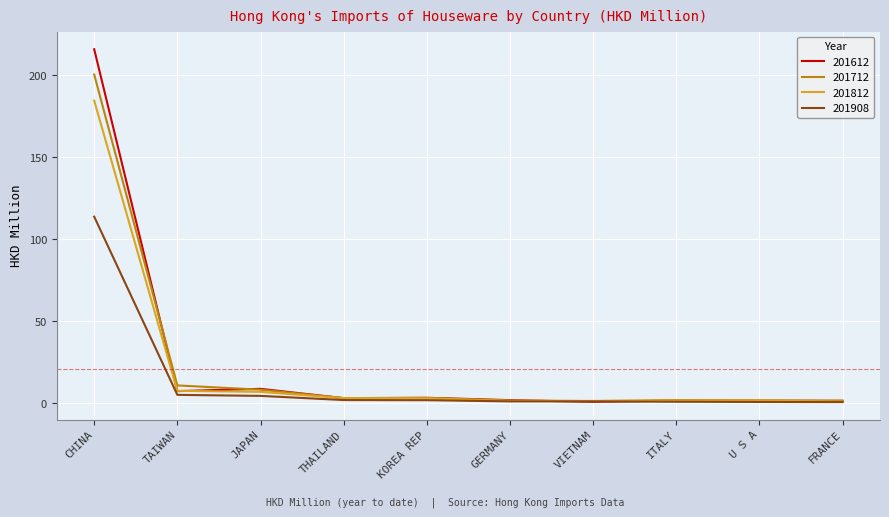

Where does the 201712 series first go above 3?

CHINA